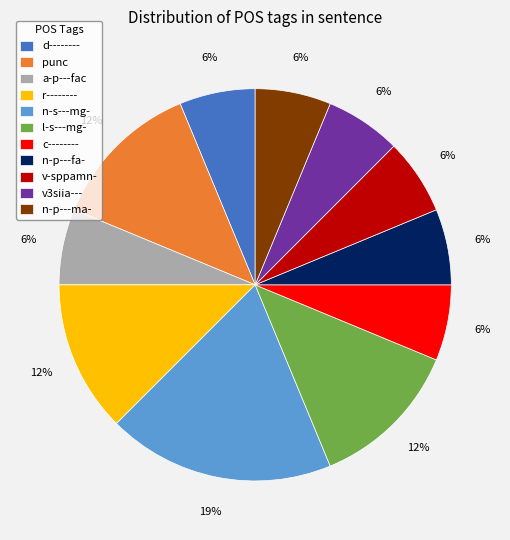

What percentage is the r-------- slice, to the nearest percent?

12%